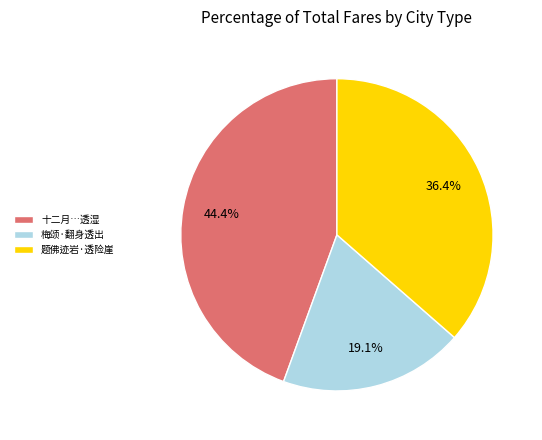

Combined, do 梅颂·翻身透出 and 十二月…透湿 account for over 50%?

Yes